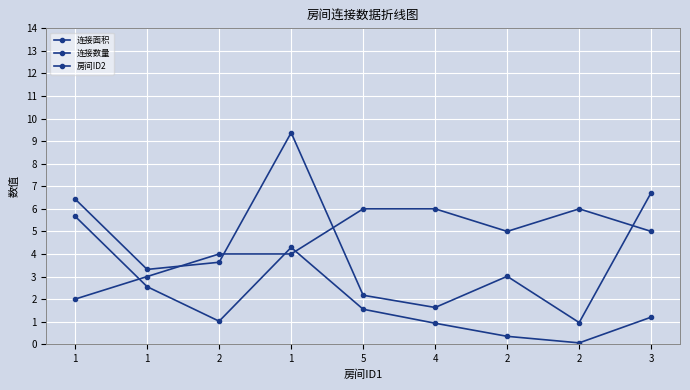

In 连接数量, how many points are higher than both neighbors (excluding endpoints)?

1